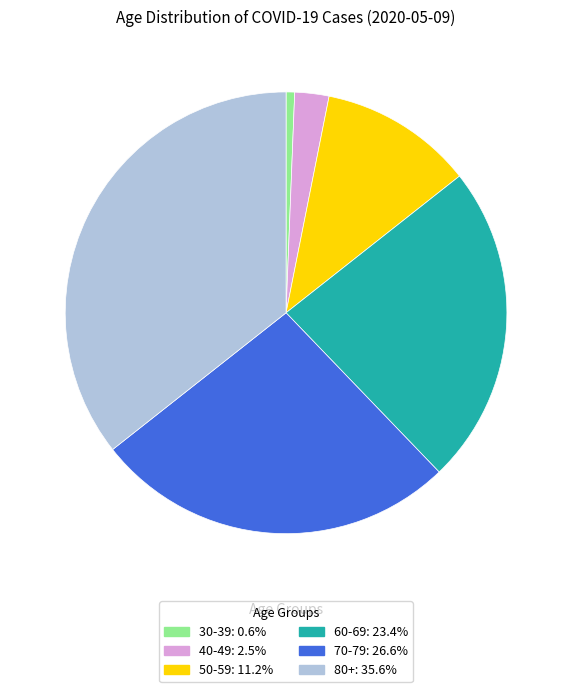

Is there a majority slice in this chart?

No